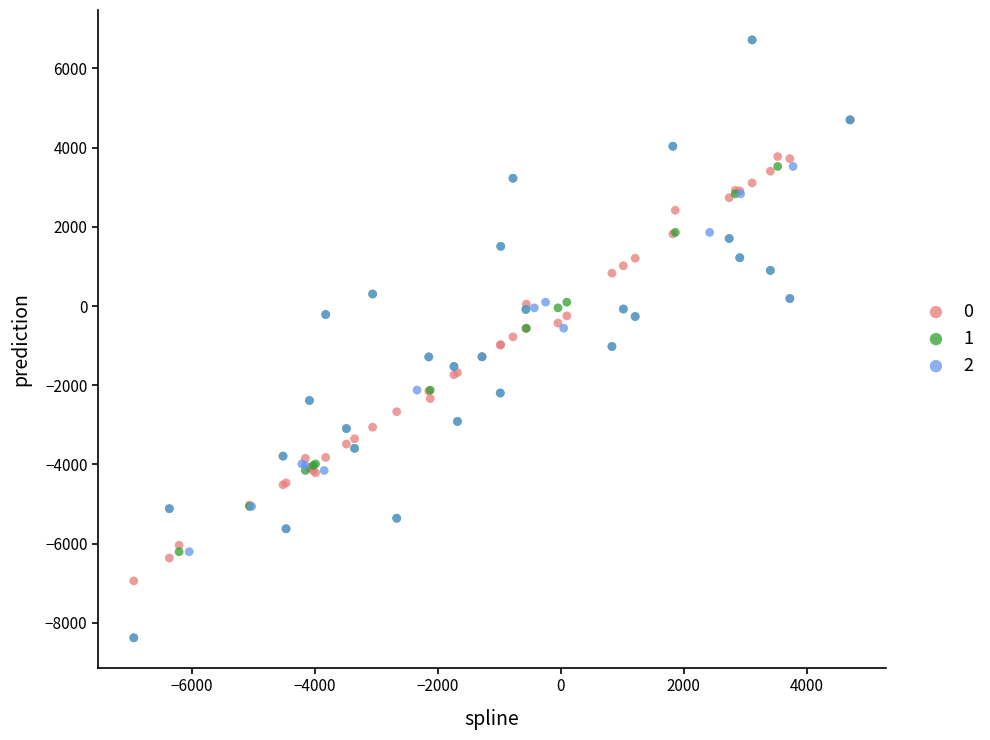

What are all the series names shown in the legend?

0, 1, 2